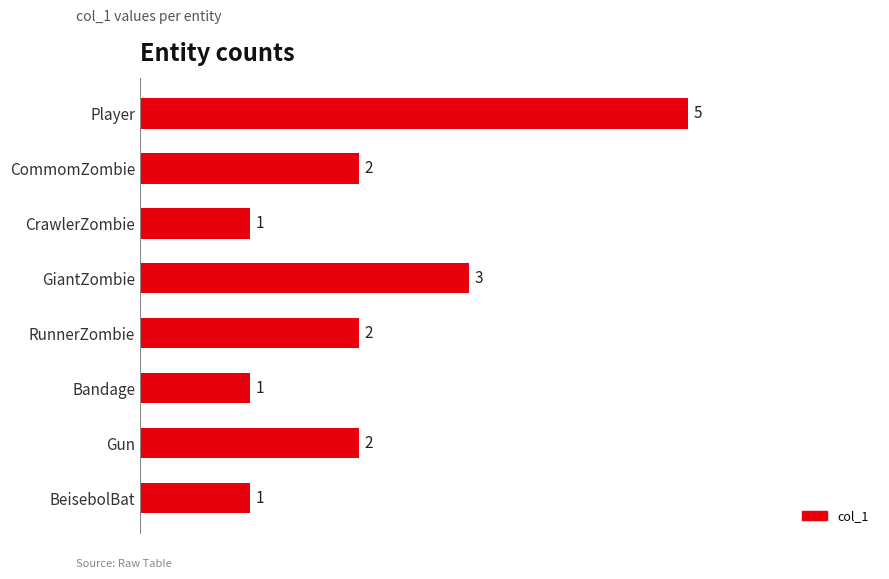

Approximately how many times larger is the value at Bandage compared to Gun?

0.5